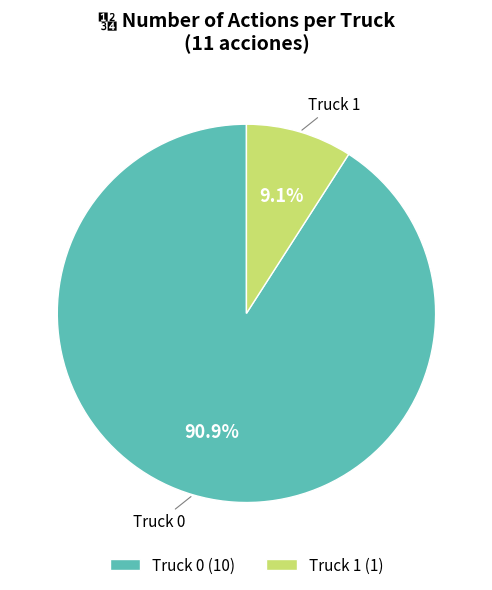

To the nearest percent, what percentage of the pie is Truck 0?

91%